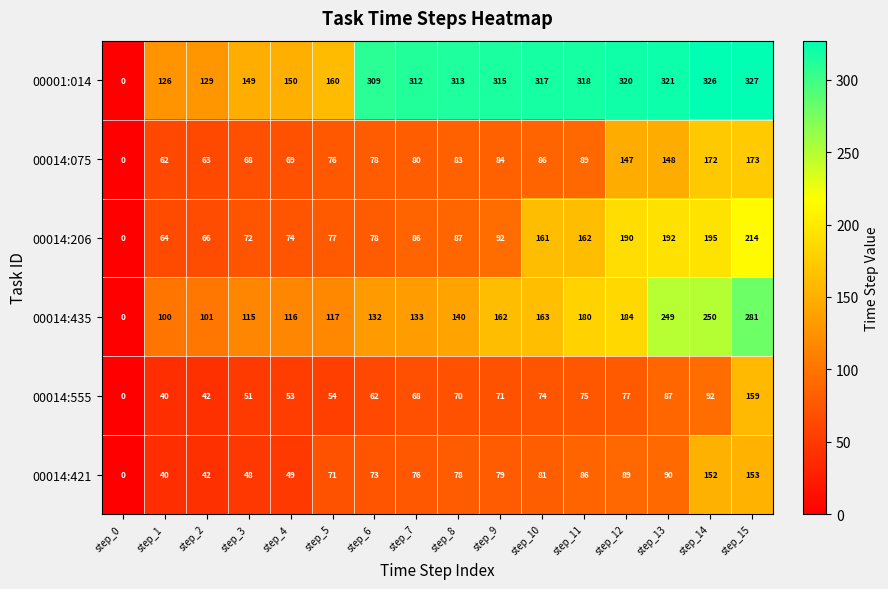

List the labels in order of 00014:206 value, largest first.

step_15, step_14, step_13, step_12, step_11, step_10, step_9, step_8, step_7, step_6, step_5, step_4, step_3, step_2, step_1, step_0